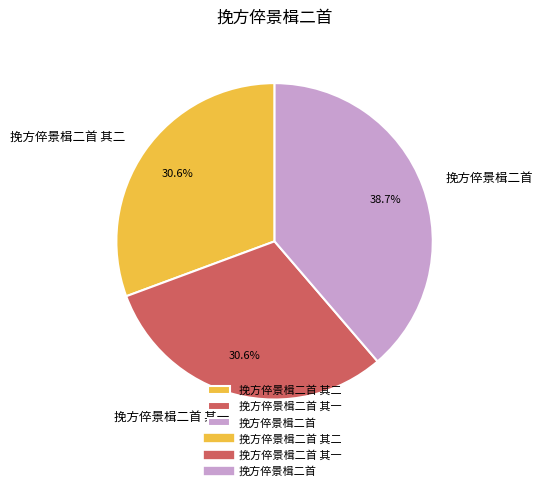

Do 挽方倅景楫二首 and 挽方倅景楫二首 其一 together represent more than half of the pie?

Yes